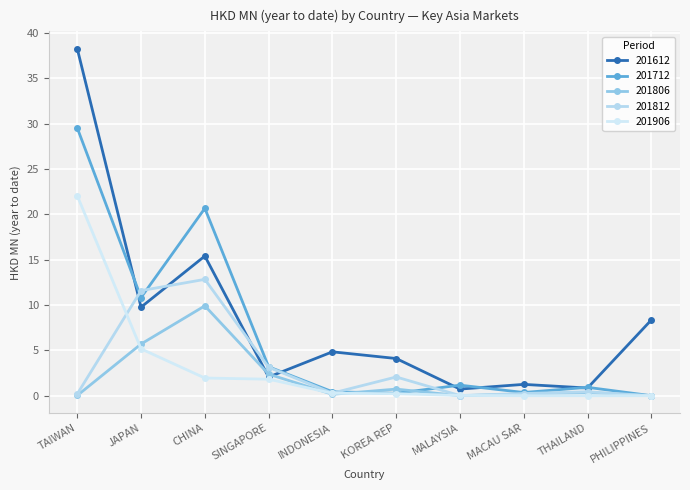

Between TAIWAN and SINGAPORE, which is larger?

TAIWAN